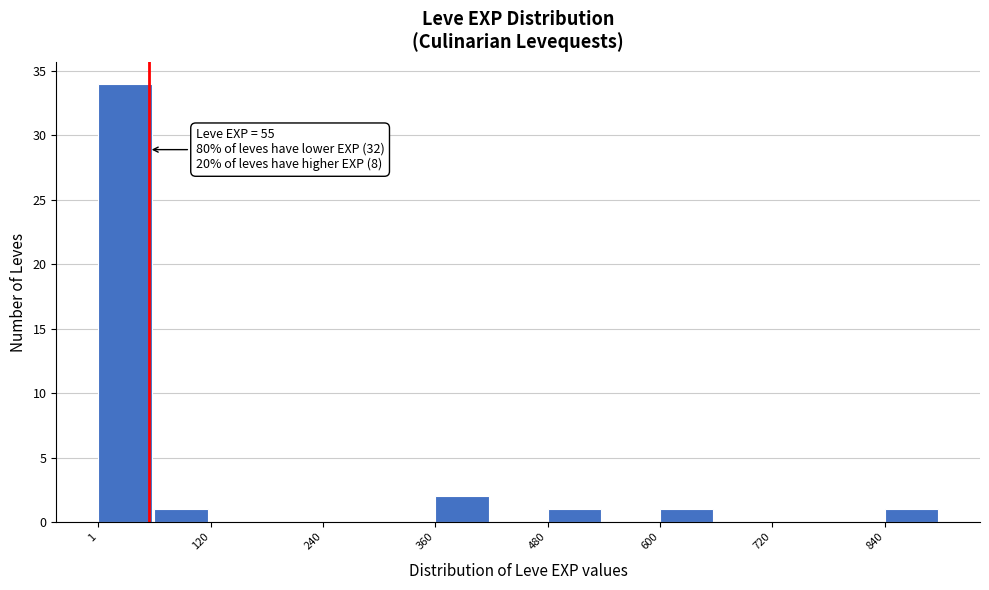

Around what value on the x-axis is the tallest bar? Give the approximate position of its centre, as read against the axis.

20